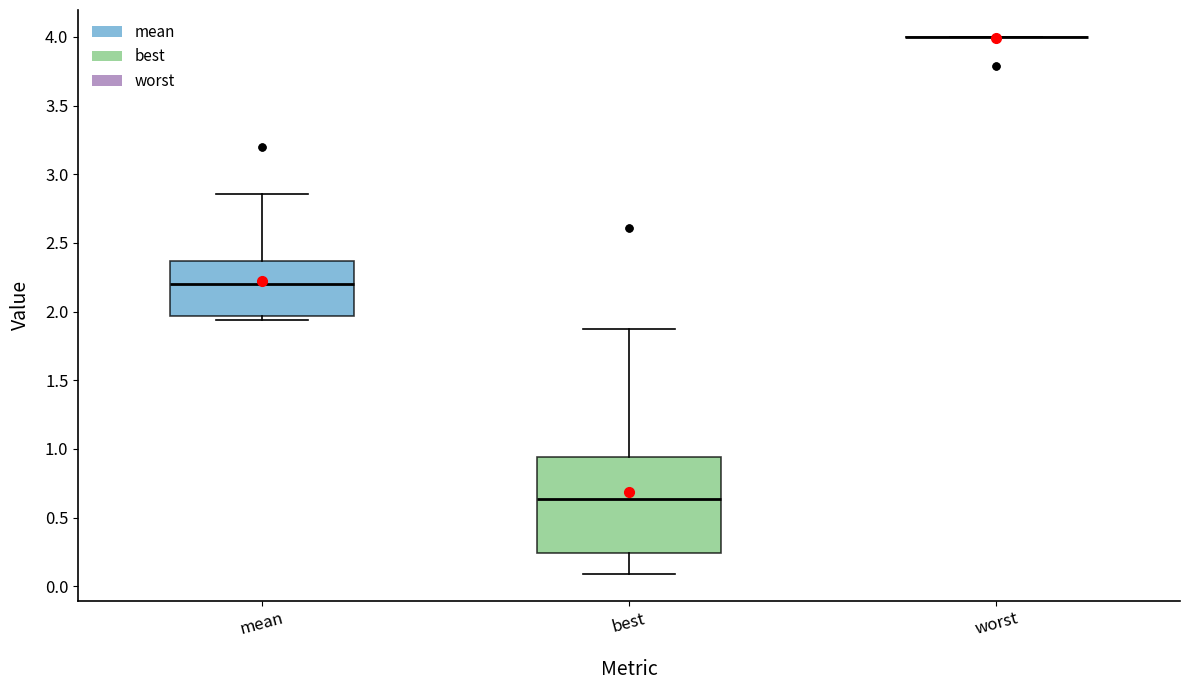

Reading left to right, read every box against the y-axis: the position of its median line, the range the box covers, and the ends of its whiskers. The values are not printed on the chart, so give them approximately, as read against the axis.

mean: median 2.20, box 1.95 to 2.35, whiskers 1.95 (just below the box's lower edge) to 2.85
best: median 0.65, box 0.25 to 0.95, whiskers 0.10 to 1.85
worst: box collapsed to a line at 4.00, whiskers 4.00 to 4.00